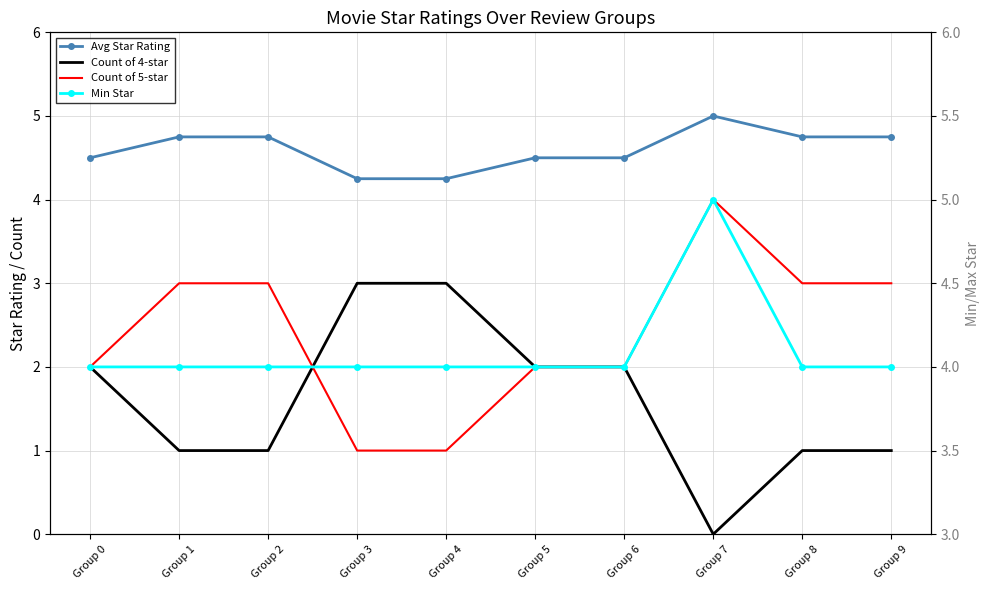

At how many categories does at least one series exceed 0?

10